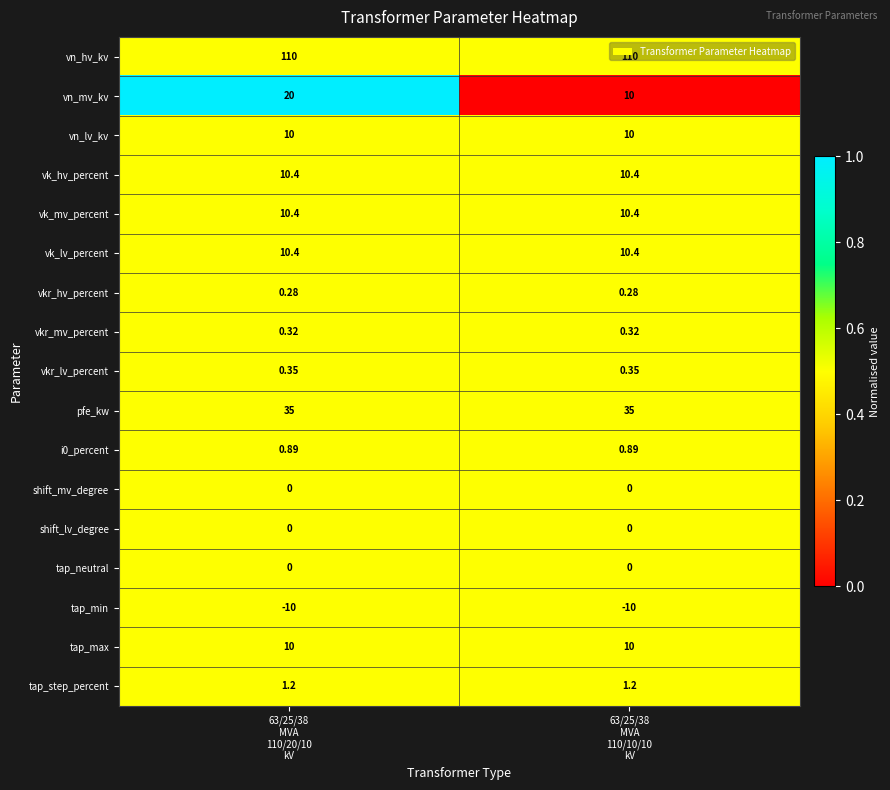

Which series has the widest spread of values?

vn_mv_kv